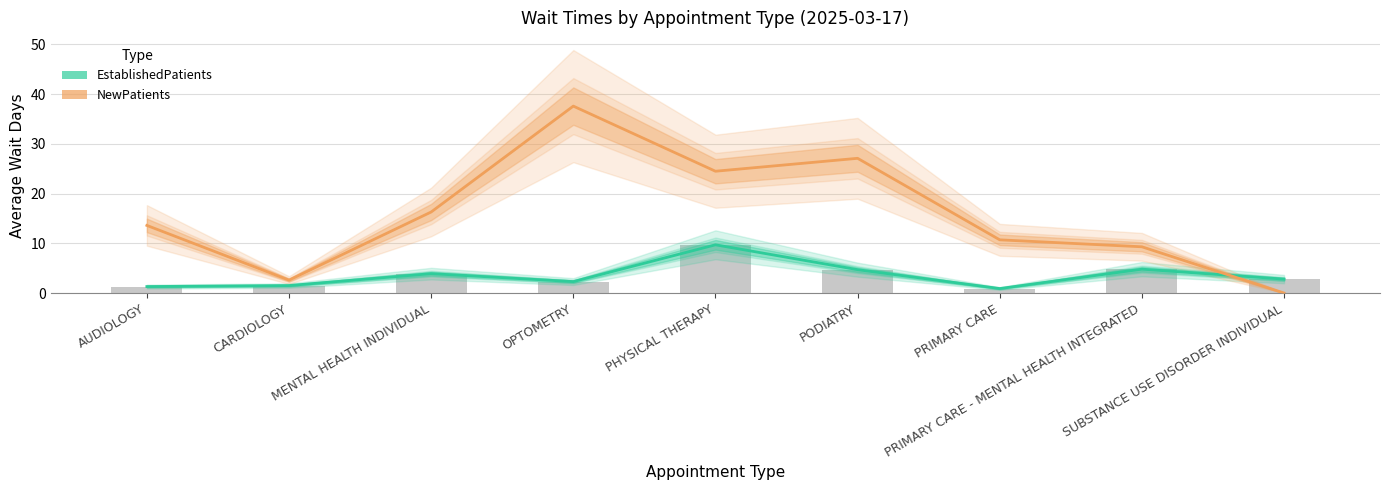

Between CARDIOLOGY and PODIATRY, which series saw the biggest shift?

NewPatients